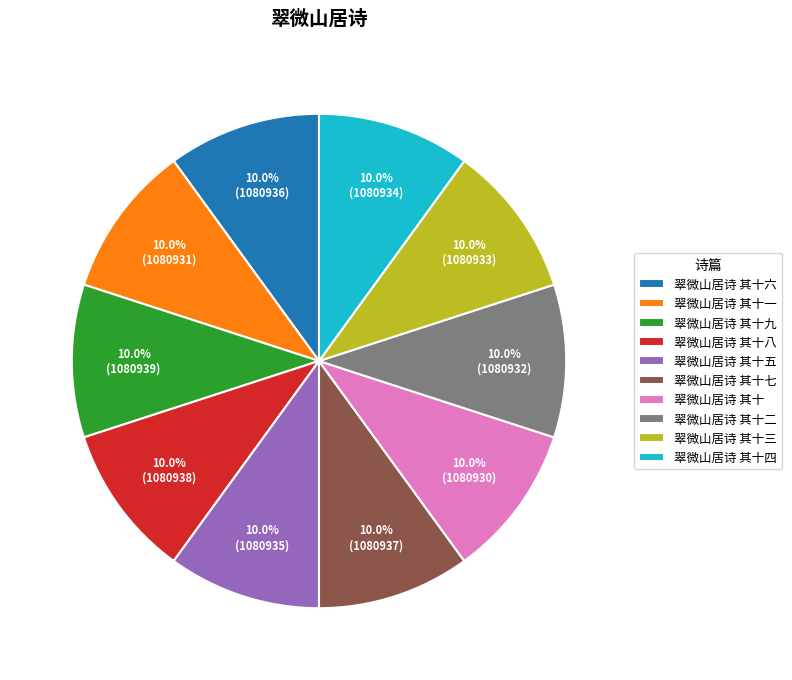

What percentage is the 翠微山居诗 其十四 slice, to the nearest percent?

10%